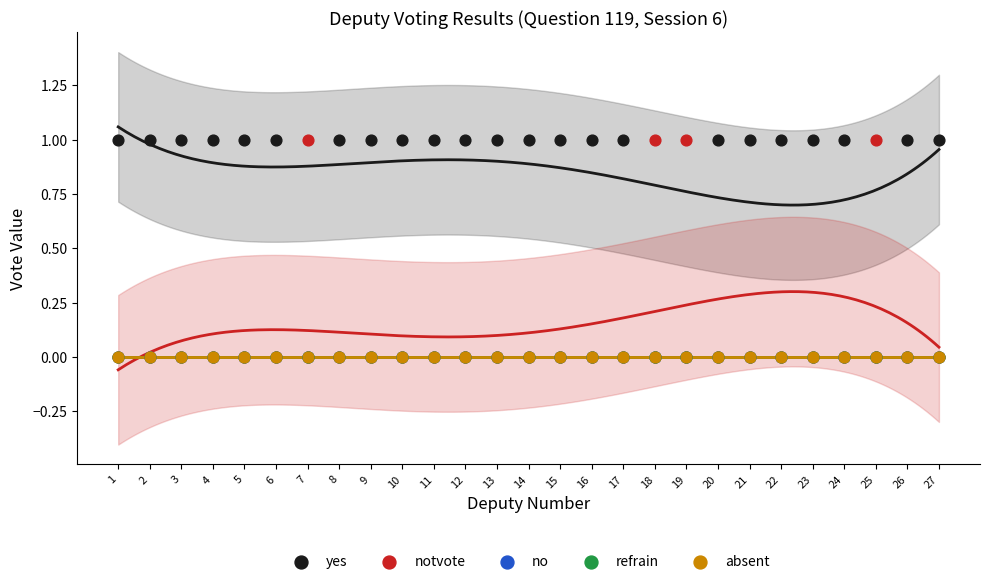

Which series has the largest Y range (max minus min)?

yes